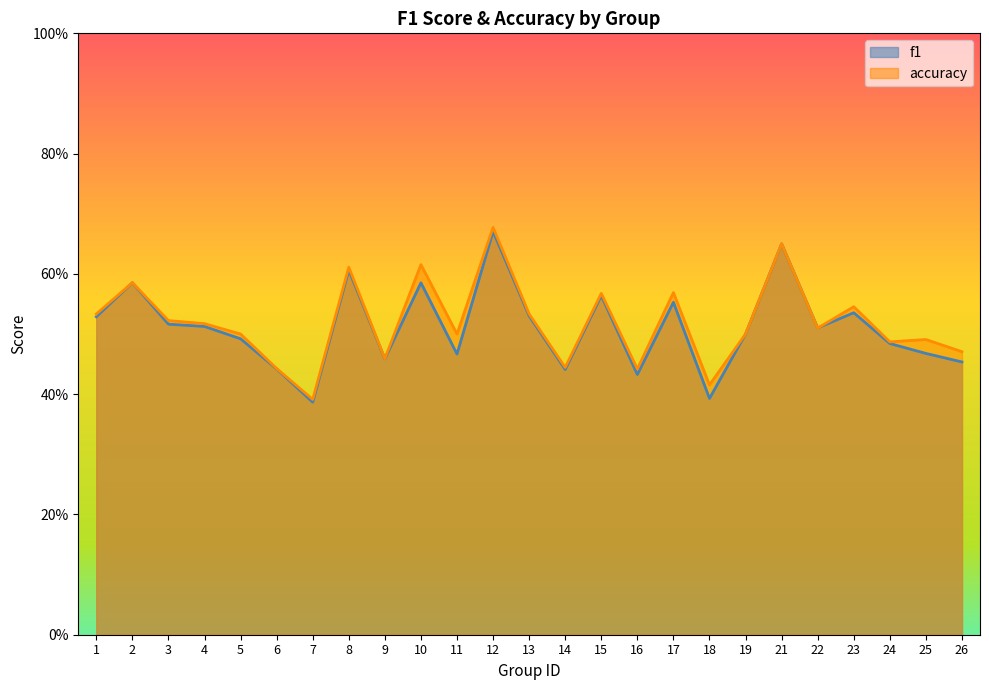

Reading right to left, list all the values displayed in this chart.

f1: 0.5	0.5	0.5	0.5	0.5	0.7	0.5	0.4	0.6	0.4	0.6	0.4	0.5	0.7	0.5	0.6	0.5	0.6	0.4	0.4	0.5	0.5	0.5	0.6	0.5
accuracy: 0.5	0.5	0.5	0.5	0.5	0.7	0.5	0.4	0.6	0.4	0.6	0.4	0.5	0.7	0.5	0.6	0.5	0.6	0.4	0.4	0.5	0.5	0.5	0.6	0.5